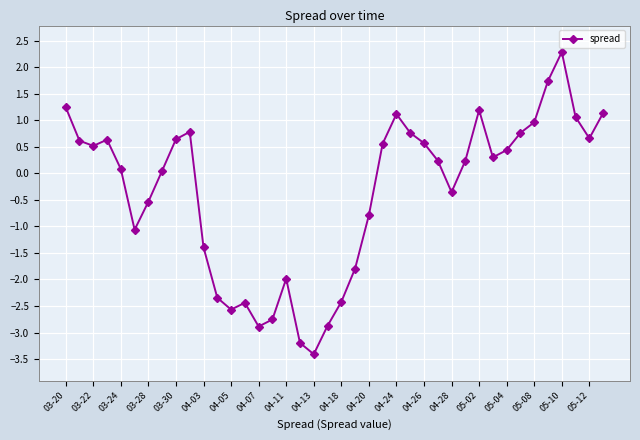

How many lines are shown in the chart?

1